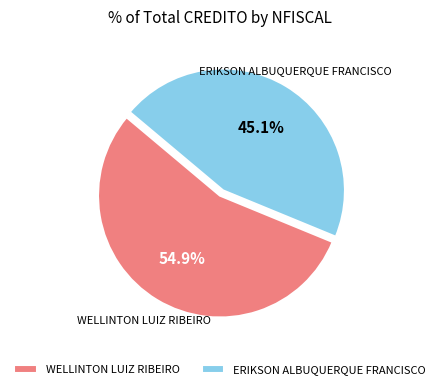

Combined, what portion of the pie is ERIKSON ALBUQUERQUE FRANCISCO and WELLINTON LUIZ RIBEIRO?

100.0%